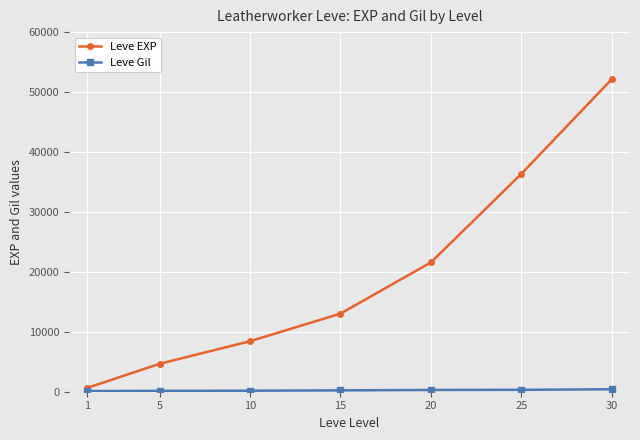

Count the number of categories in the chart.

7